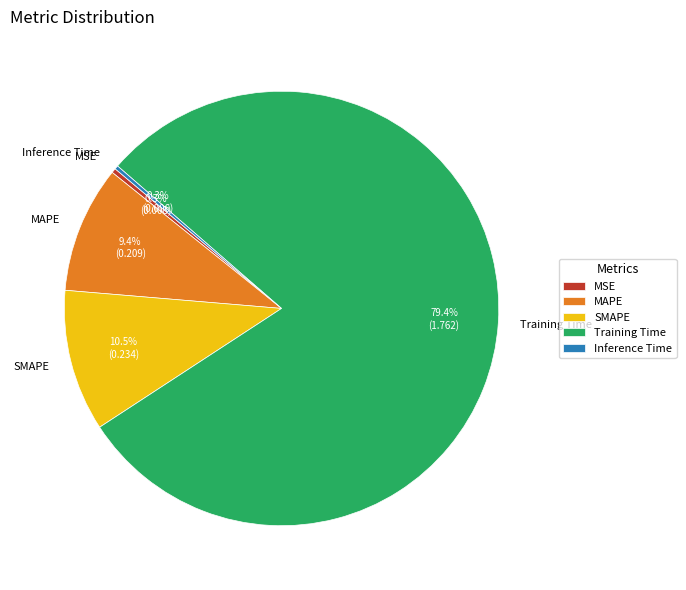

To the nearest percent, what is the difference between the Training Time and MSE slice percentages?

79%